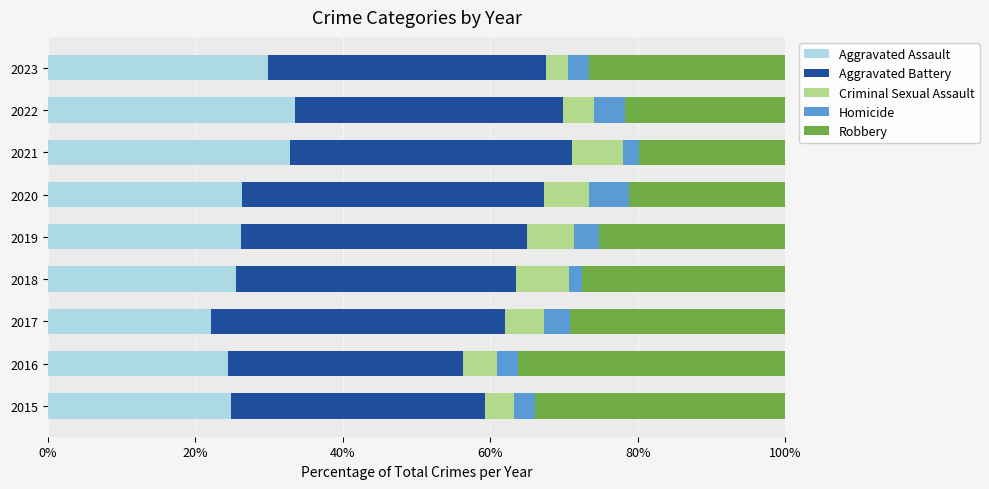

The value of Aggravated Assault at 2021 is 45.0. True or false?

False